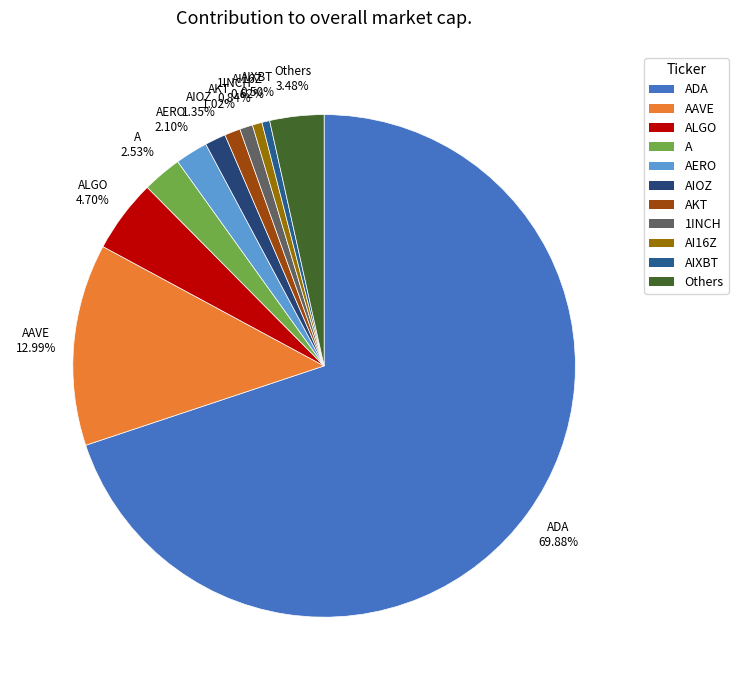

To the nearest percent, what is the difference between the largest and smallest slice percentages?

69%